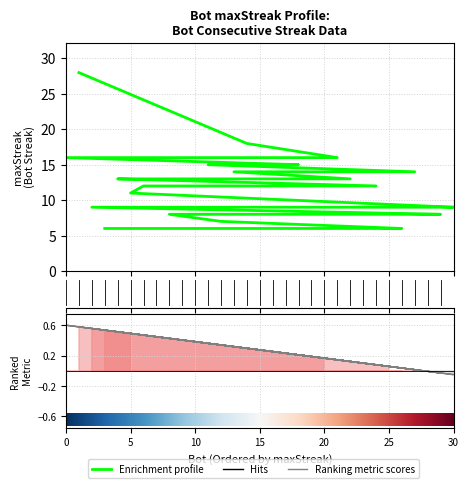

True or false: the data shows 18 at 14.

True